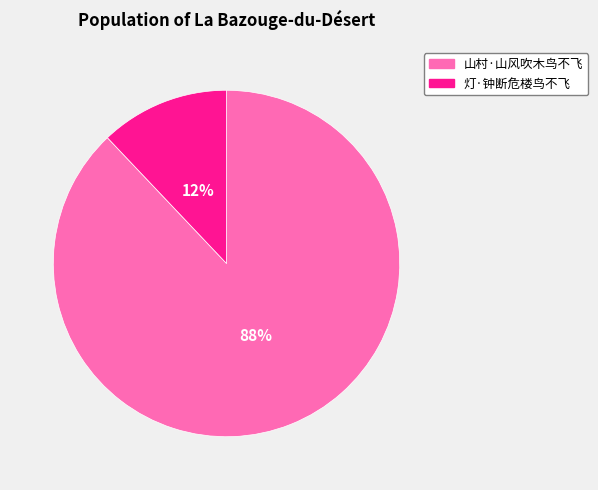

What is the majority slice?

山村·山风吹木鸟不飞